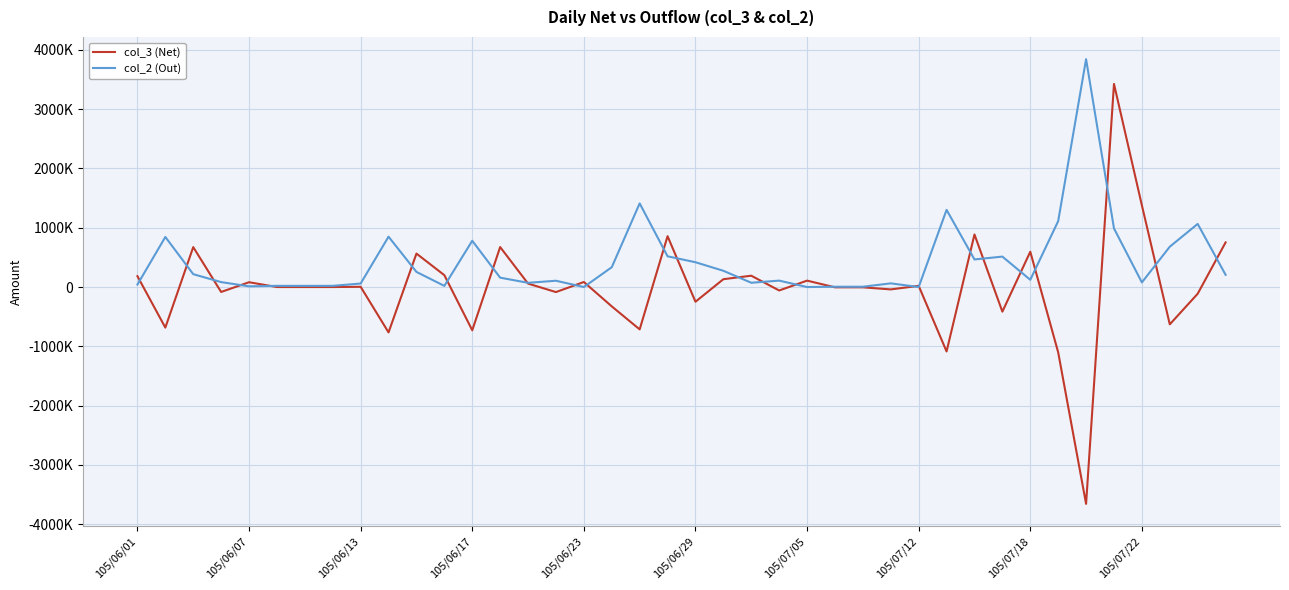

Does the chart have visible grid lines?

Yes